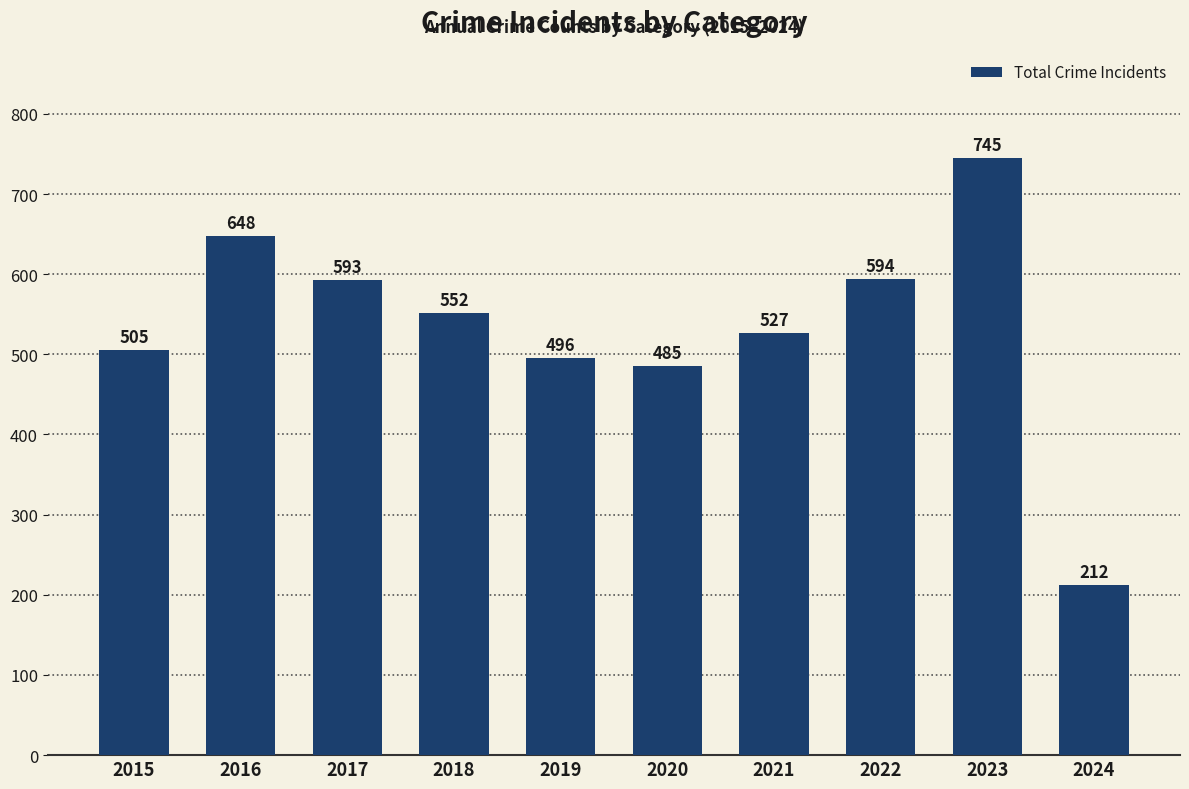

Which label corresponds to the smallest value in the chart?

2024